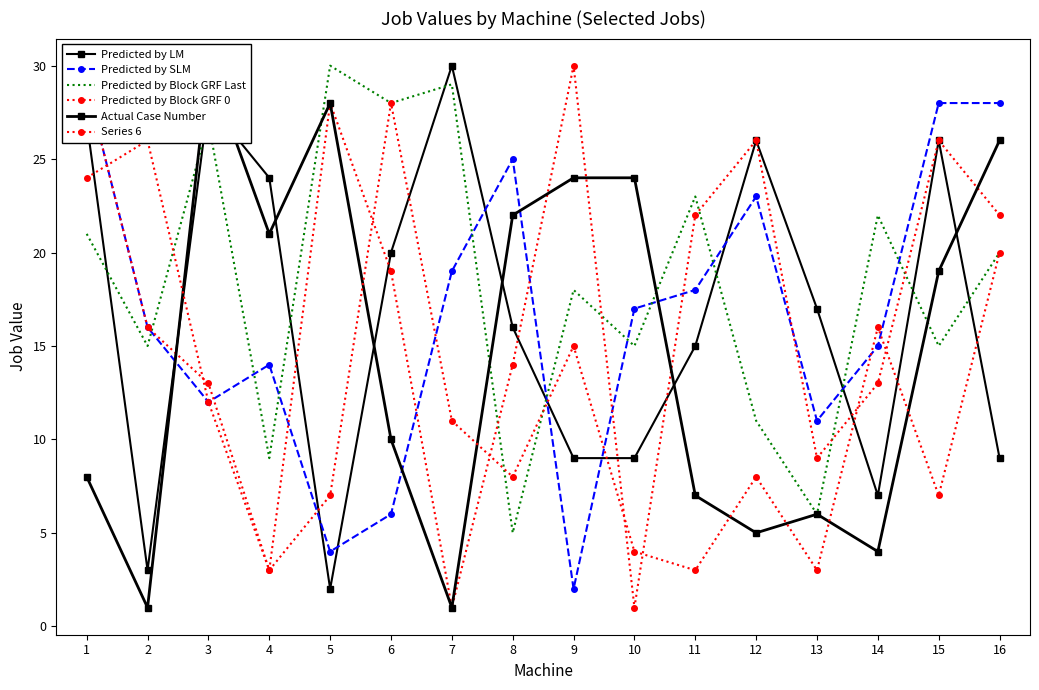

At which category does Actual Case Number reach its first local peak?

3